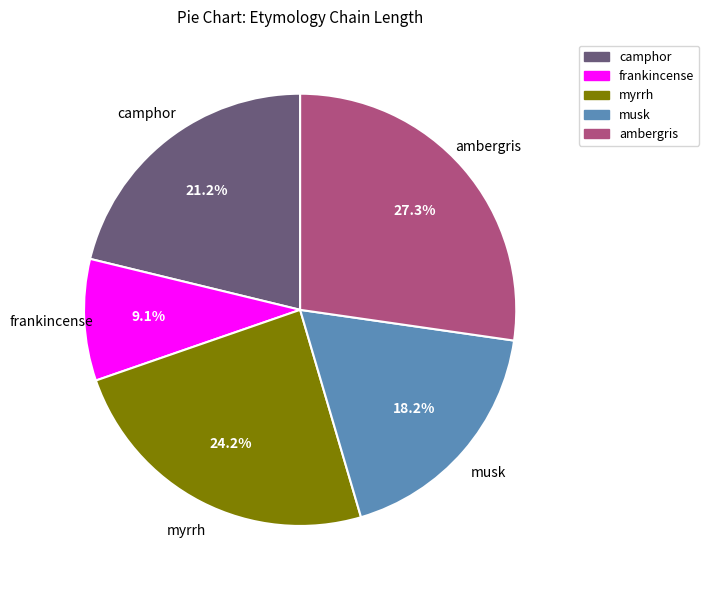

To the nearest percent, what is the difference between the largest and smallest slice percentages?

18%